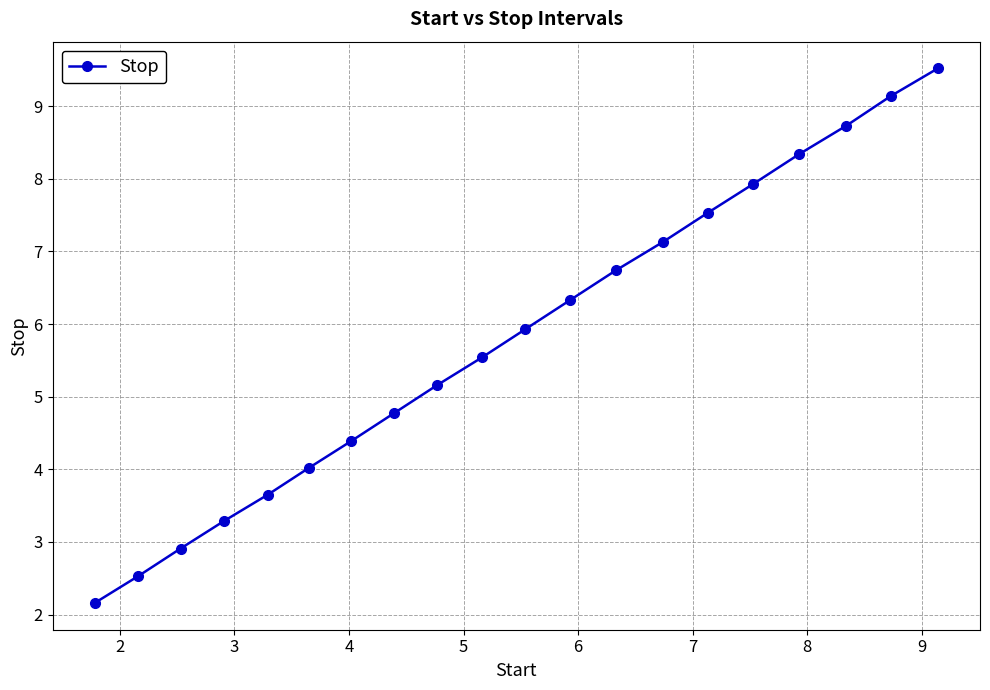

What is the value of the 19th point from the left?

9.1